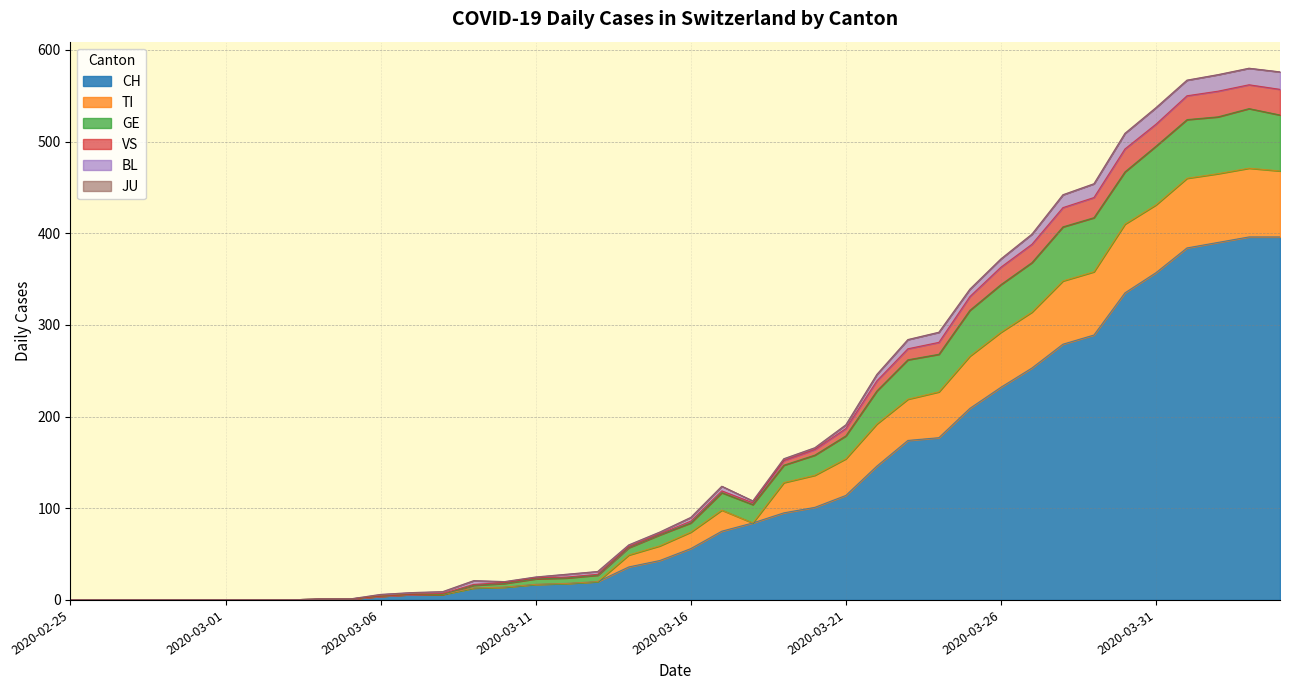

What is the highest value of the CH series?

396